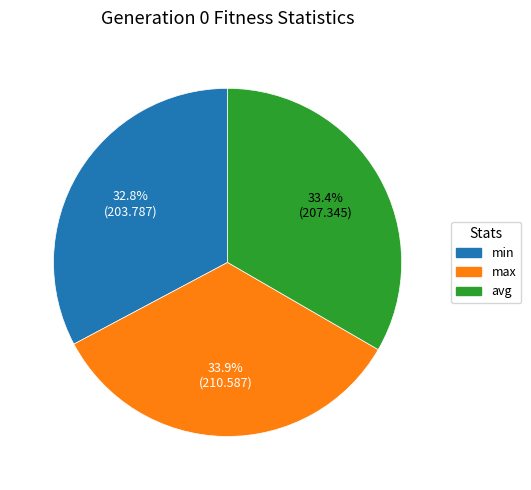

What is the total percentage of max and avg?

67.2%